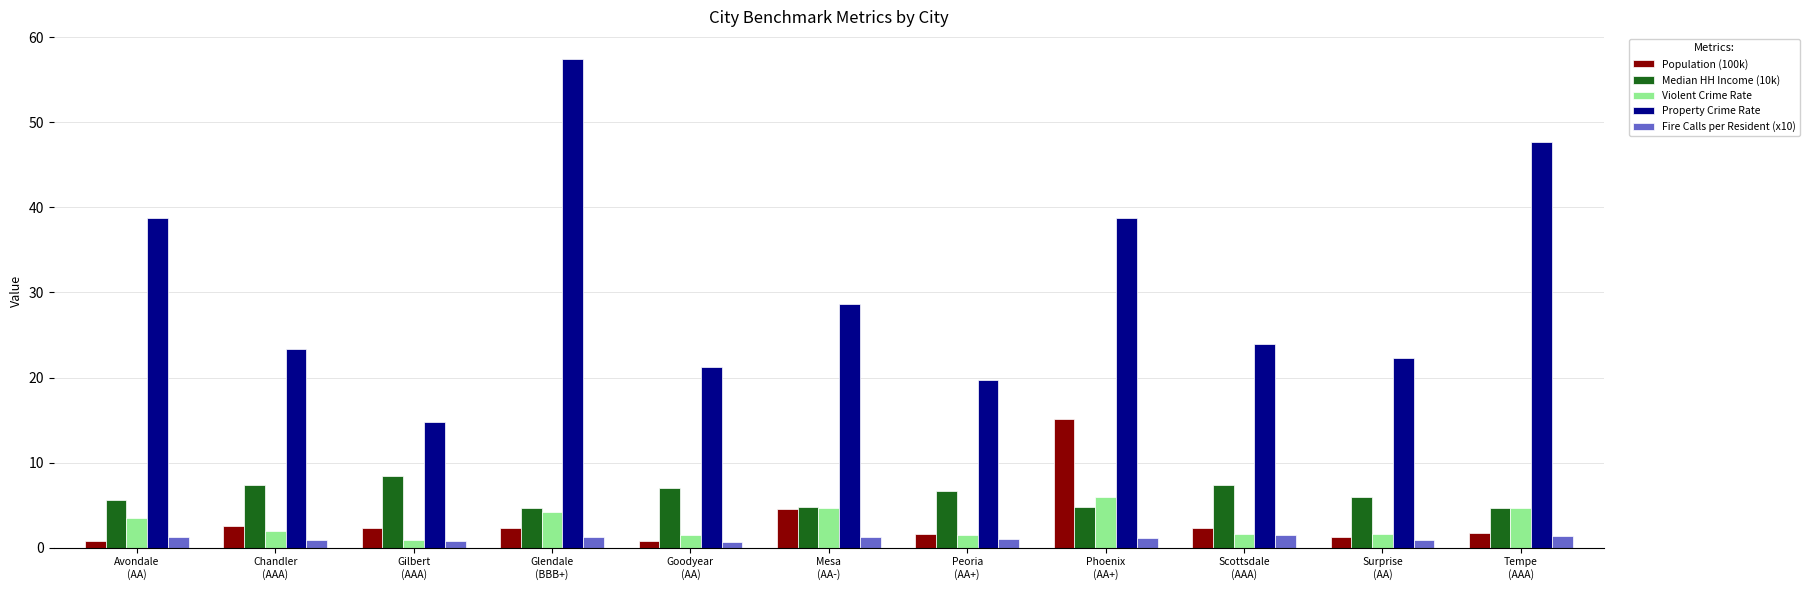

What is the value of the Property Crime Rate bar at the 6th from the left?

28.6